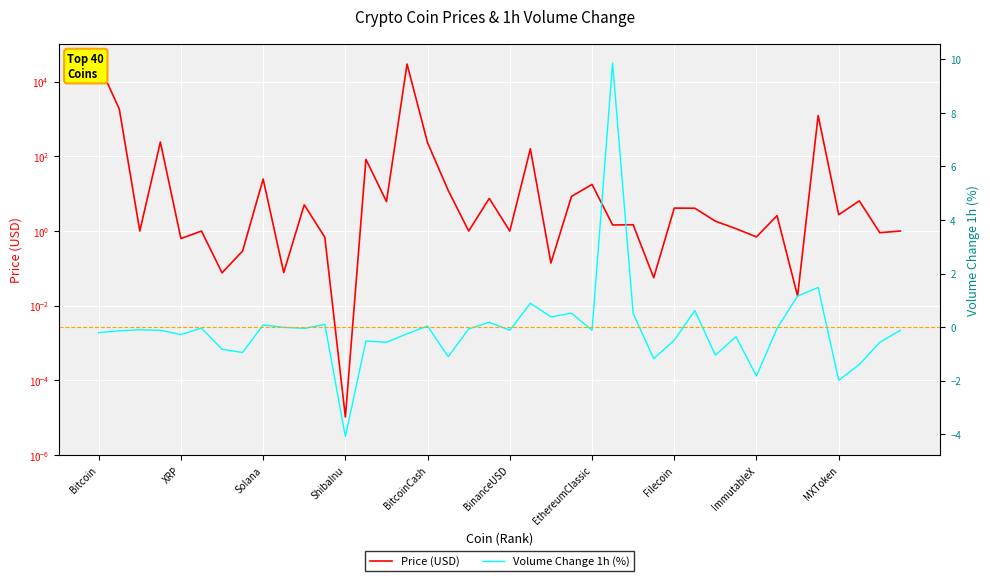

After their last crossing, which series has the higher values: Price or Volume_1h?

Price